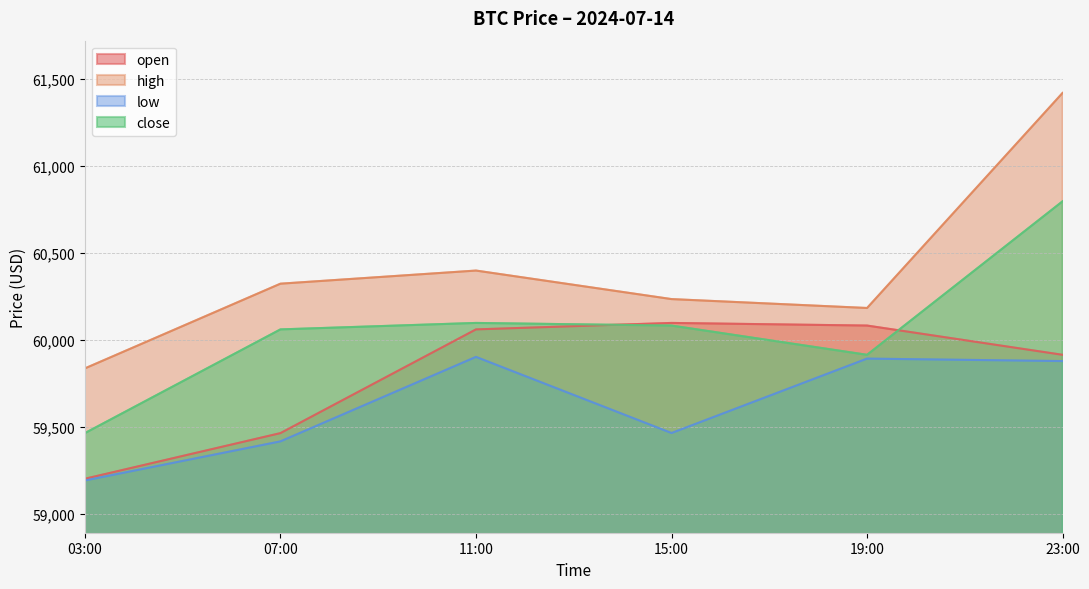

What is the total value across all series at 19:00?

240079.1